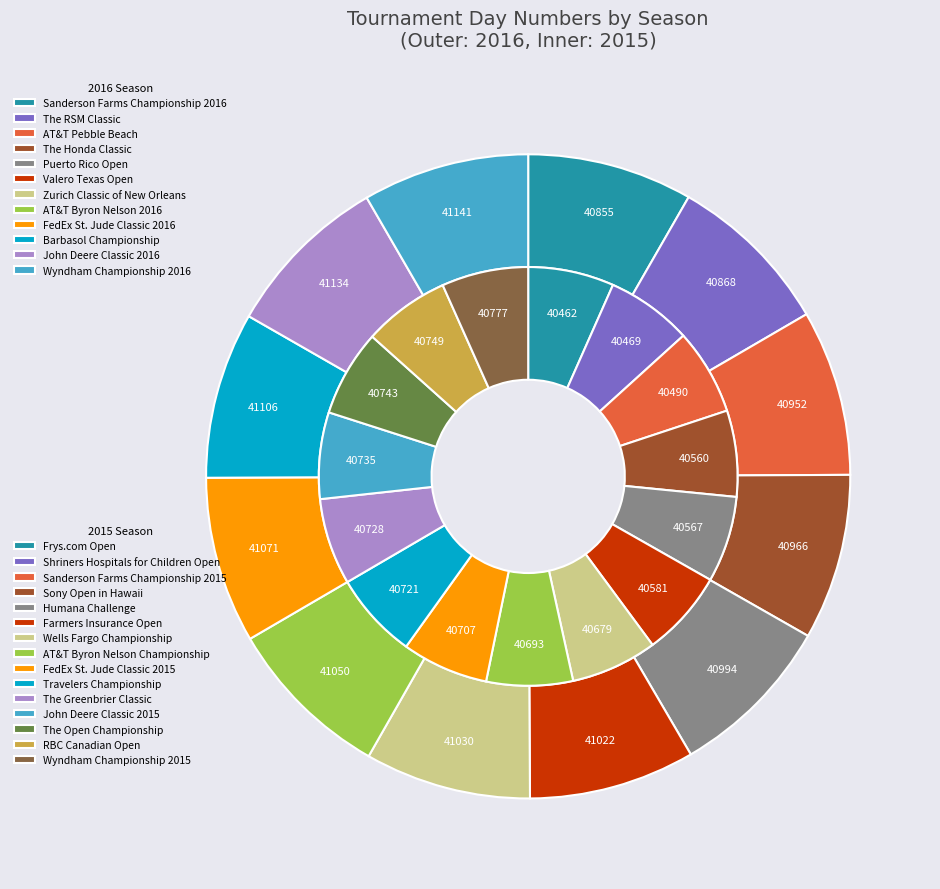

How much of the chart is everything except FedEx St. Jude Classic 2016?

96.3%